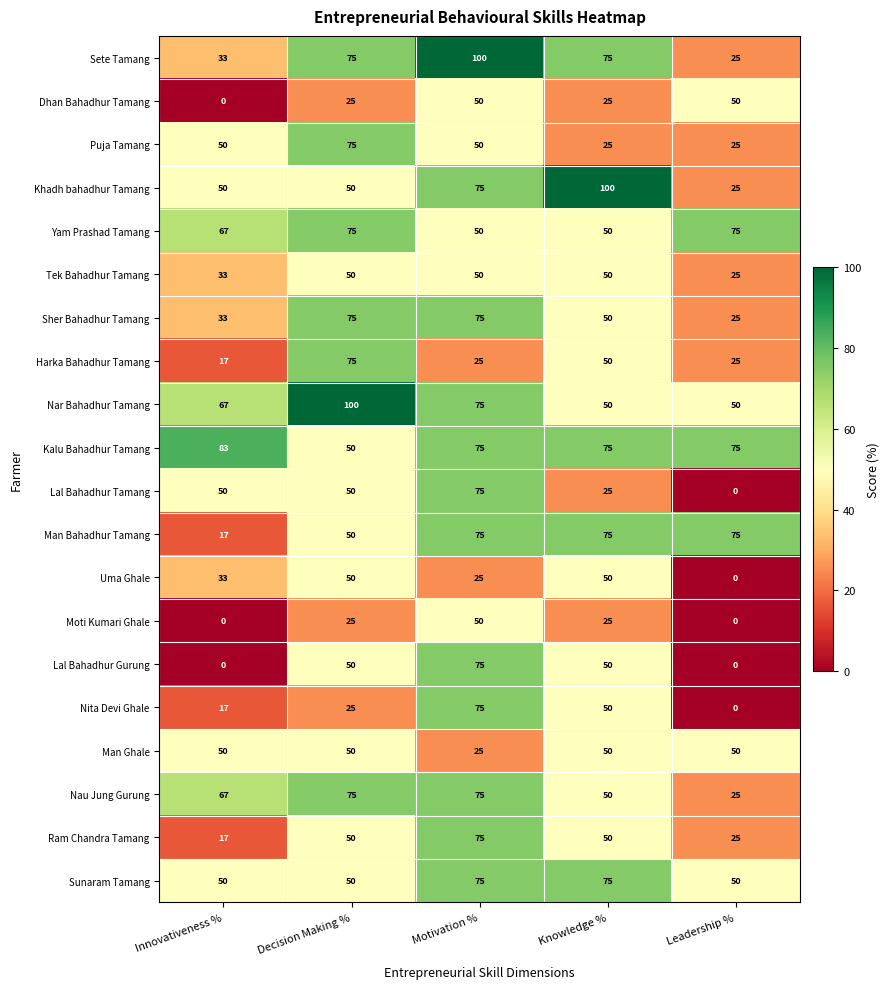

Count the Lal Bahadhur Tamang values in the range 25 to 50.

3